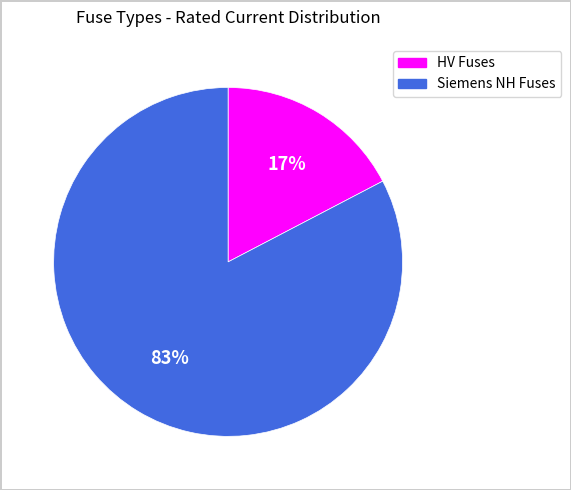

To the nearest percent, what is the average slice percentage?

50%